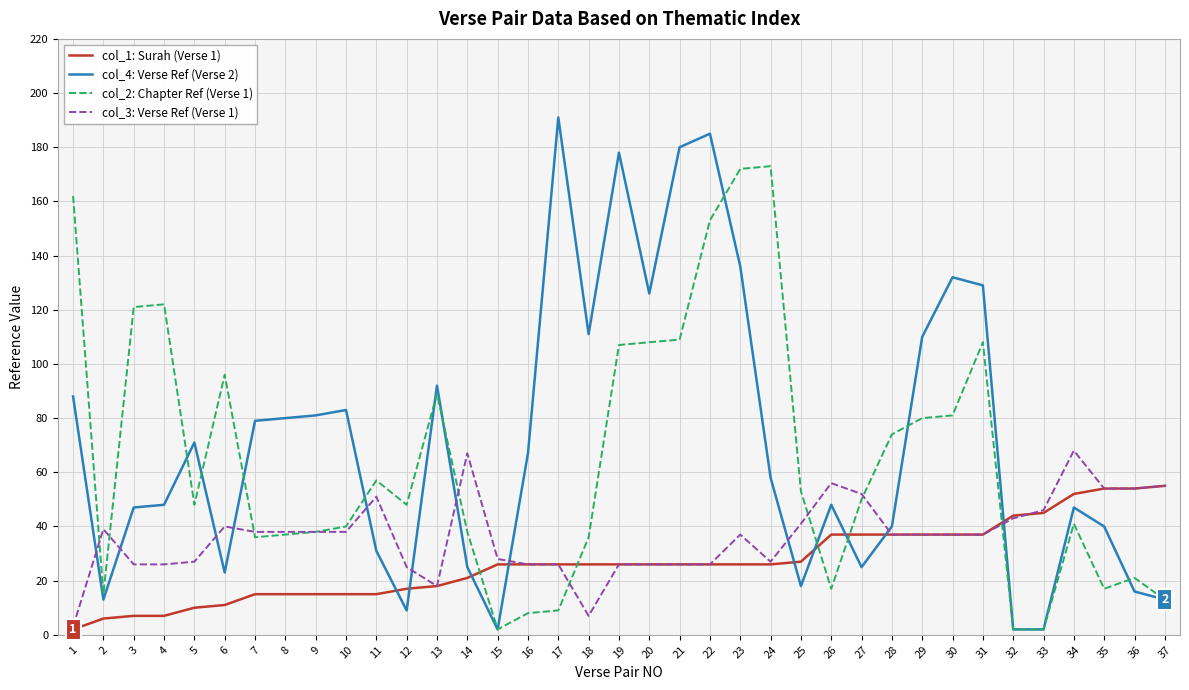

Is the value of col_1: Surah (Verse 1) at 14 greater than the value of col_4: Verse Ref (Verse 2) at 34?

No